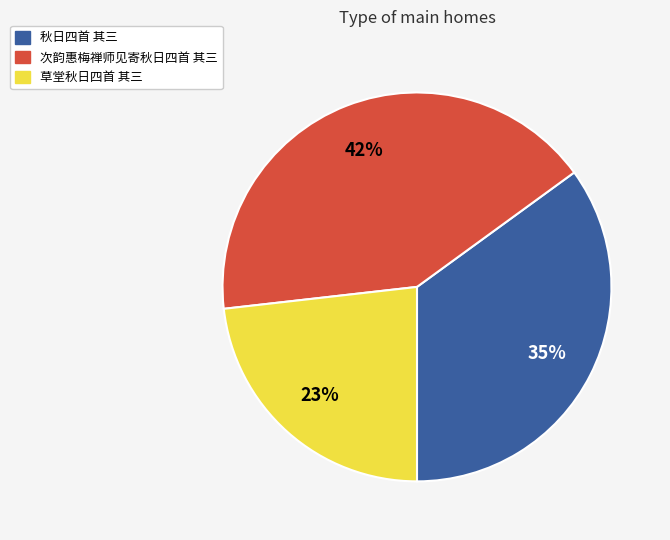

Which category has the biggest portion of the pie?

次韵惠梅禅师见寄秋日四首 其三